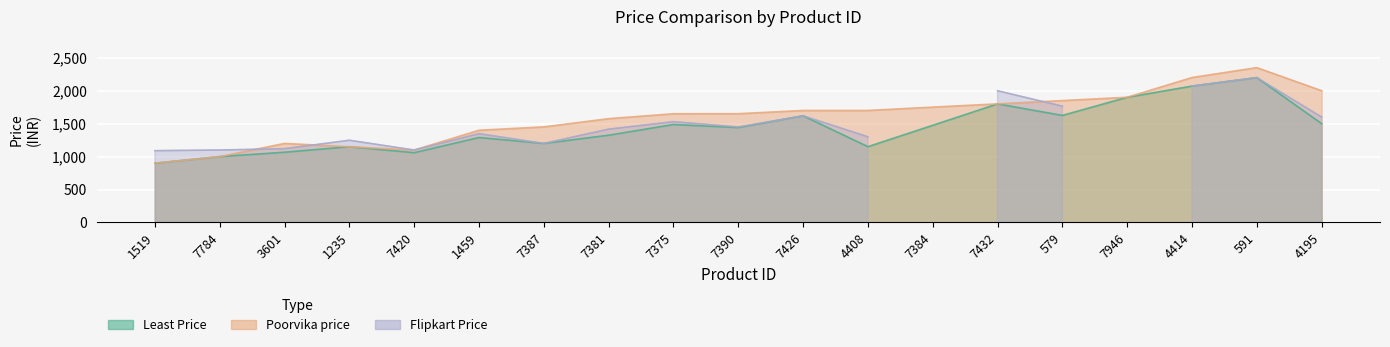

Which category has the lowest value in the Least Price series?

1519